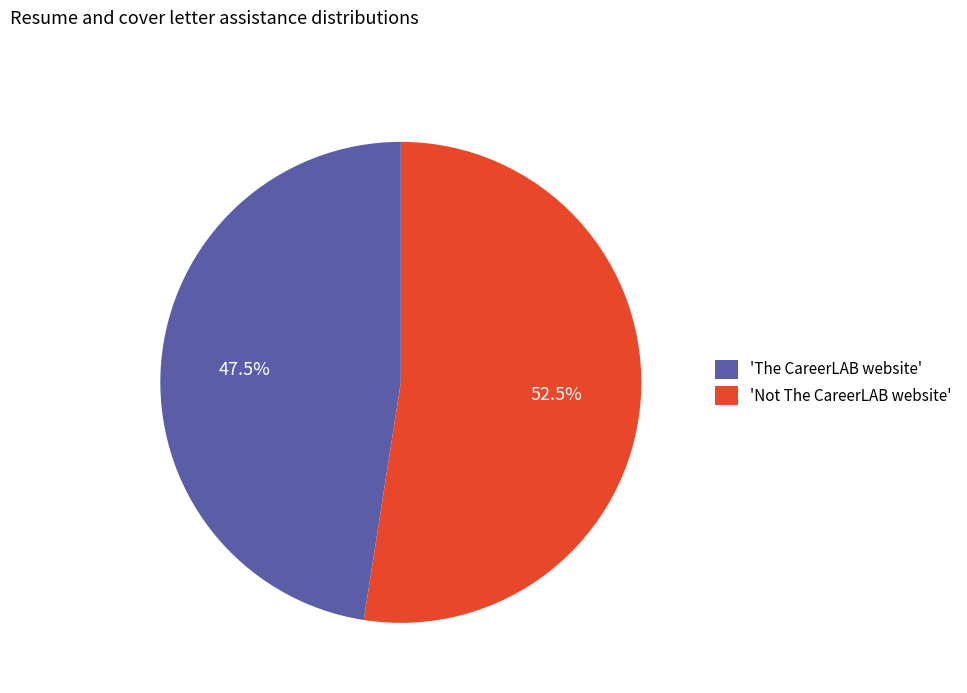

Which slice is the smallest?

'The CareerLAB website'